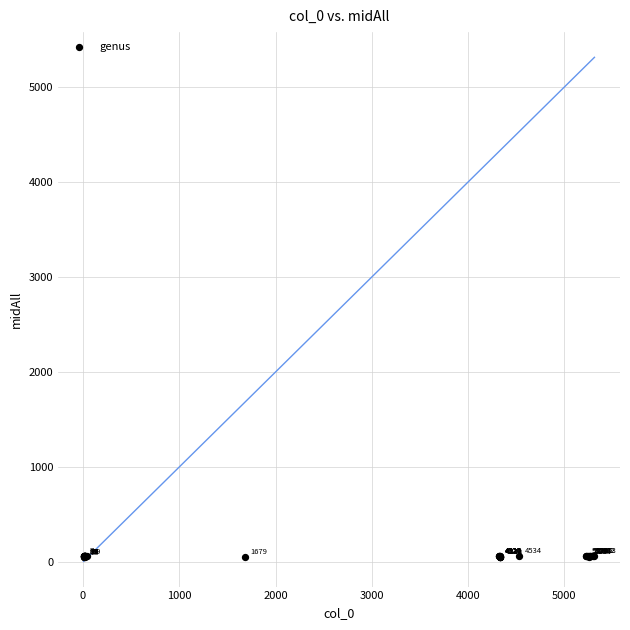

What Y value in the scatter plot is closest to 56?

56.6